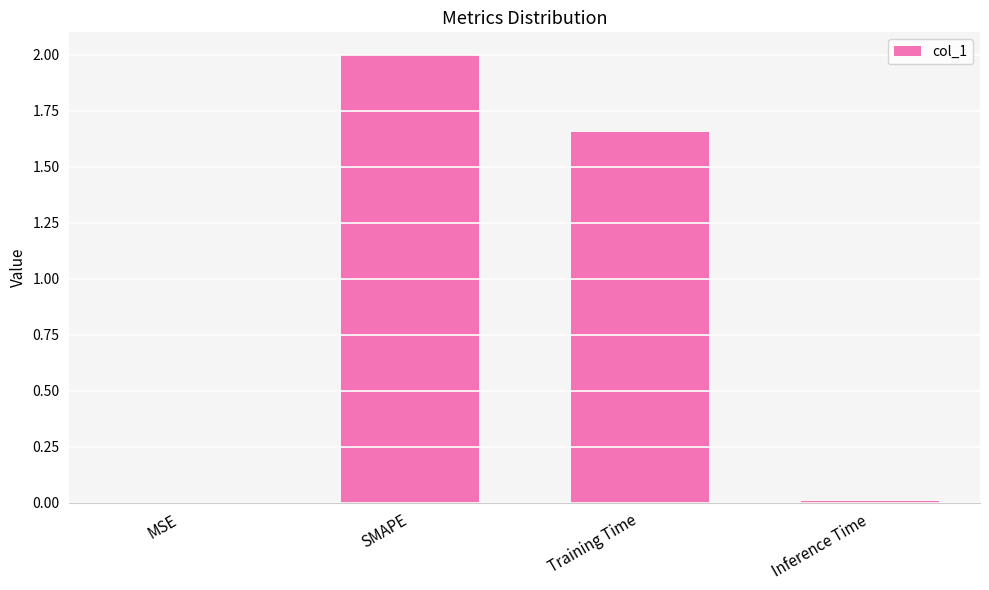

What is the average value?

0.9